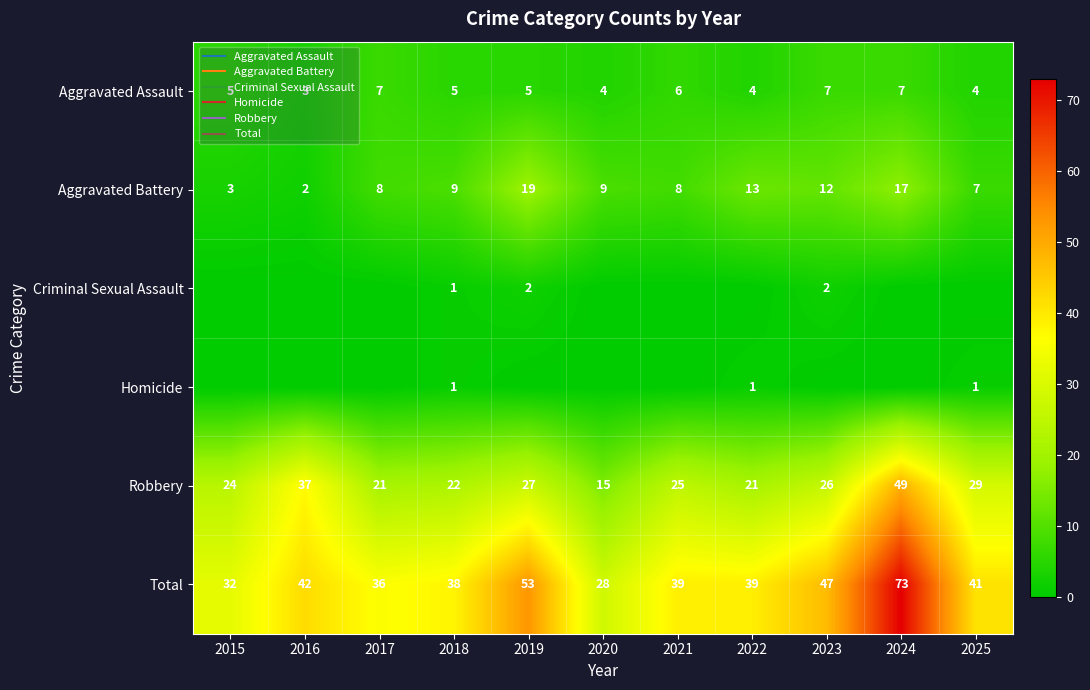

Between 2016 and 2018, which series saw the biggest shift?

Robbery